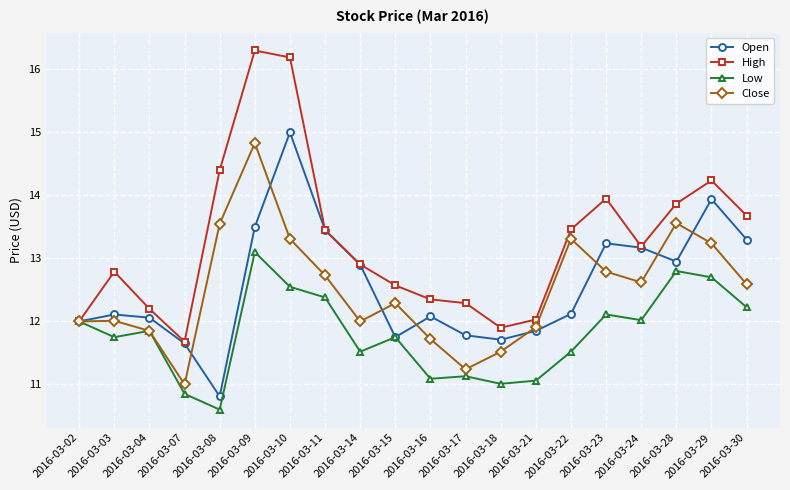

At which category does Low reach its first local valley?

2016-03-03